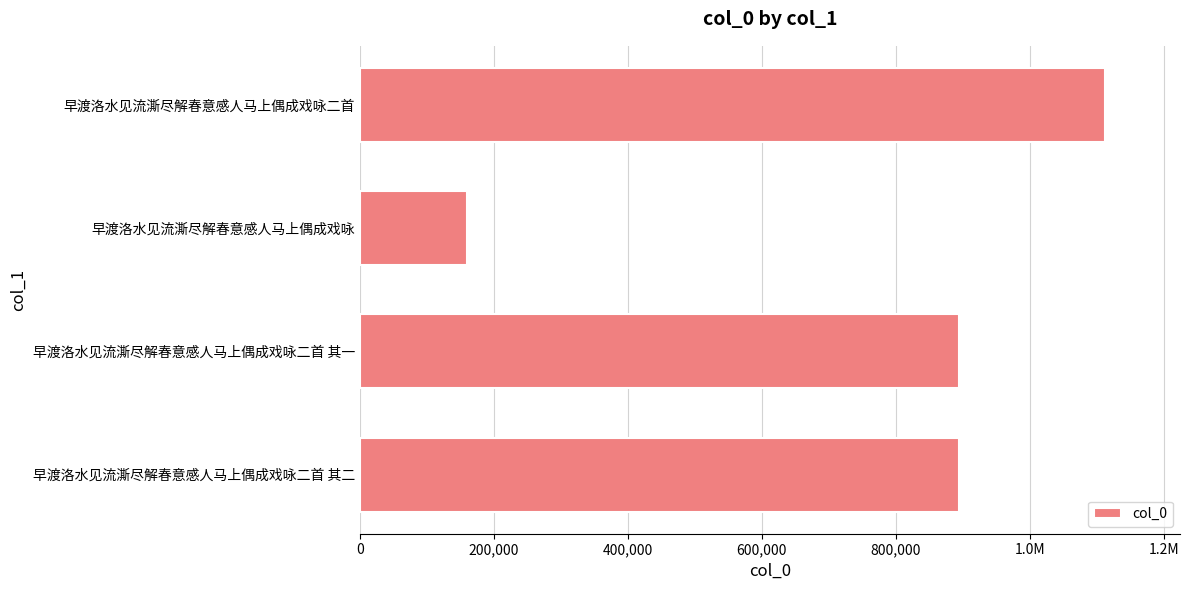

Are the bars horizontal?

Yes